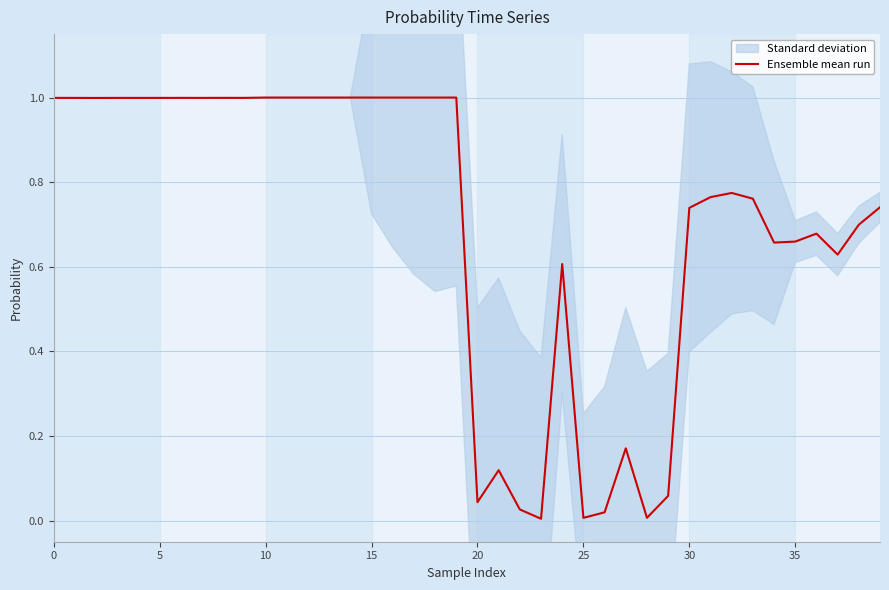

What is the maximum value shown in the chart?

1.0